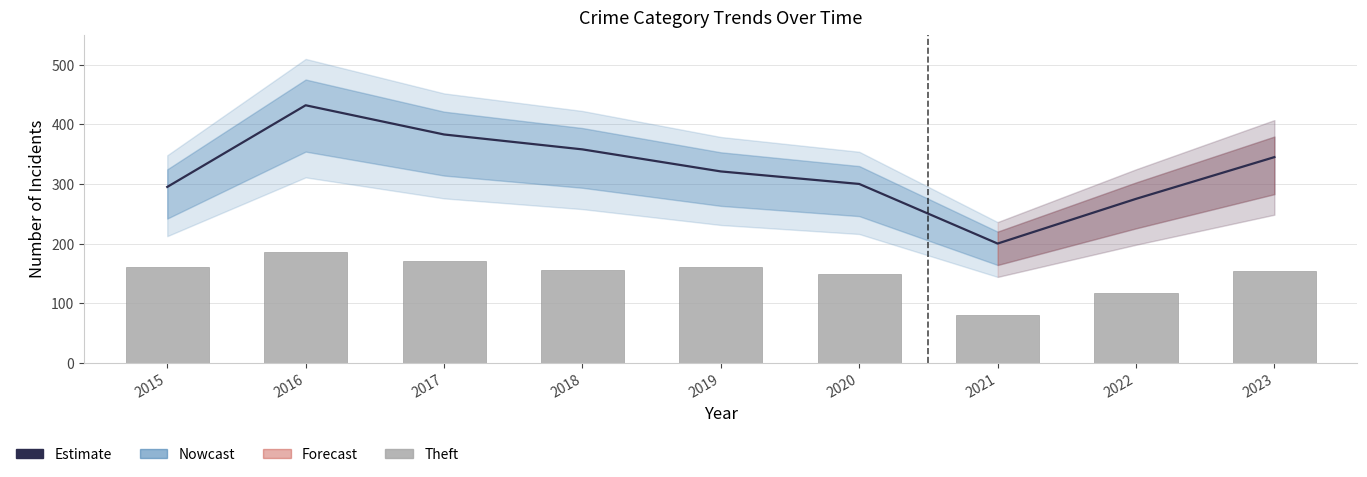

At which label does Estimate reach its peak?

2016